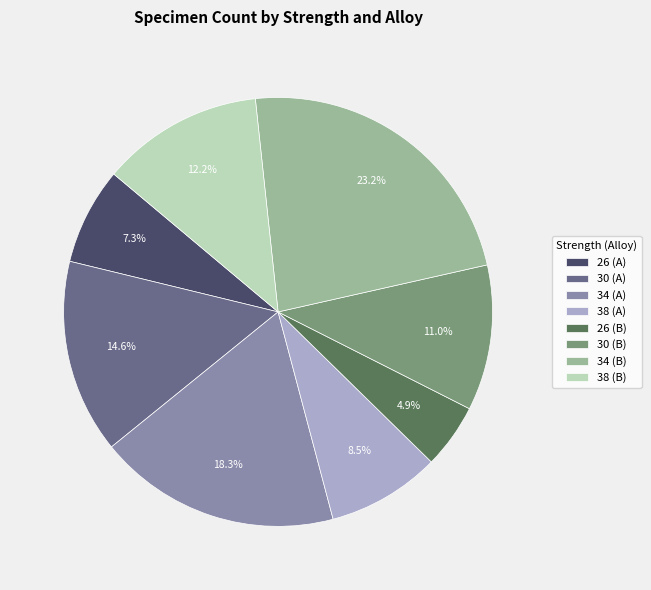

Which category has the smallest portion of the pie?

26 (B)